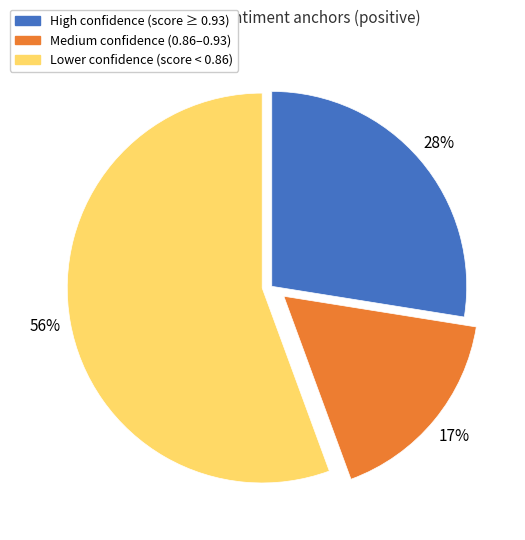

How many slices are in this pie chart?

3